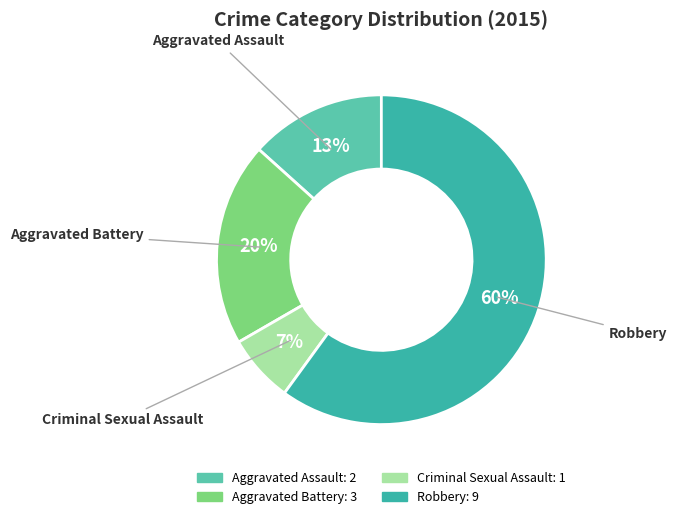

What is the majority slice?

Robbery